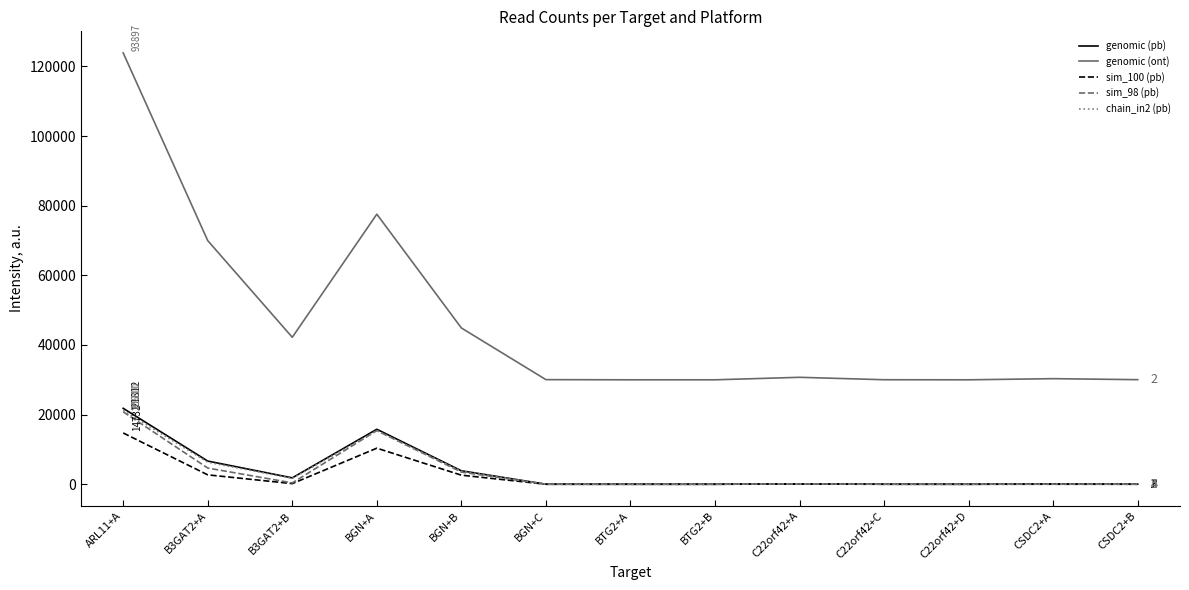

What is the sum of all chain_in2 (pb) values?

48596